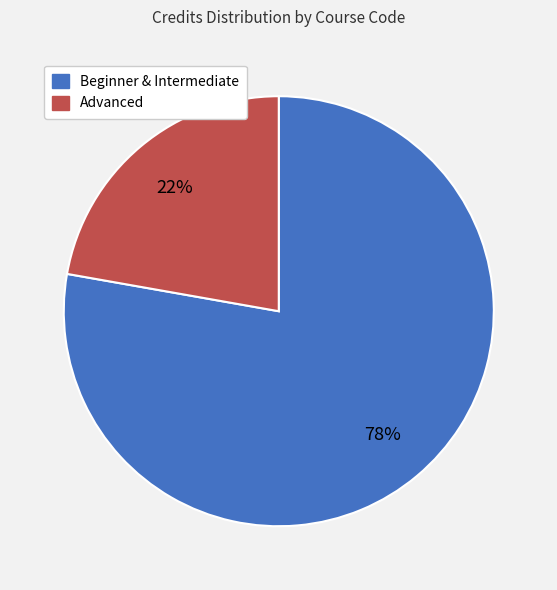

Is there a majority slice in this chart?

Yes